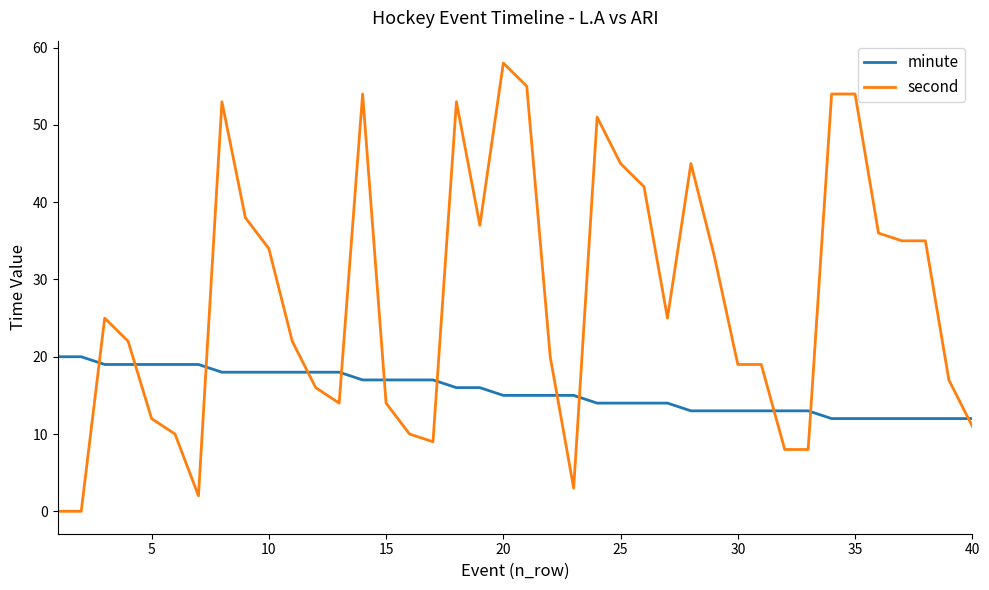

True or false: second and minute cross at least once.

True